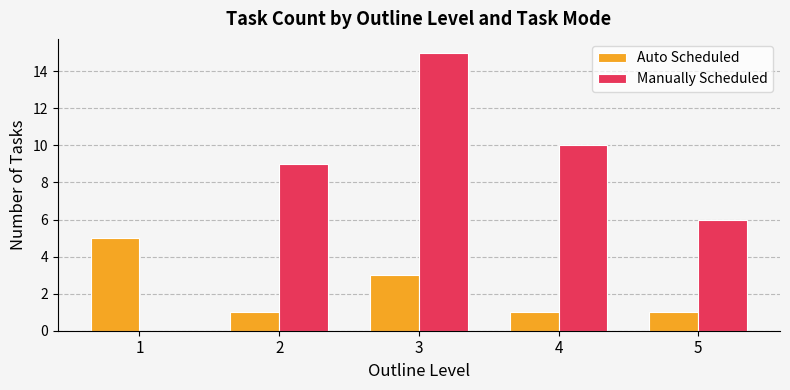

At which category is the sum across all series the highest?

3